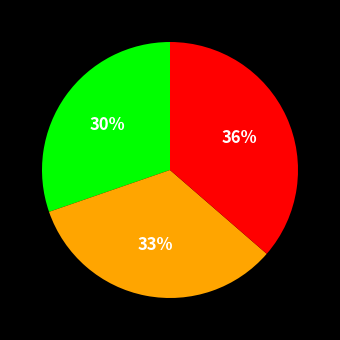

To the nearest percent, what is the difference between the largest and smallest slice percentages?

6%